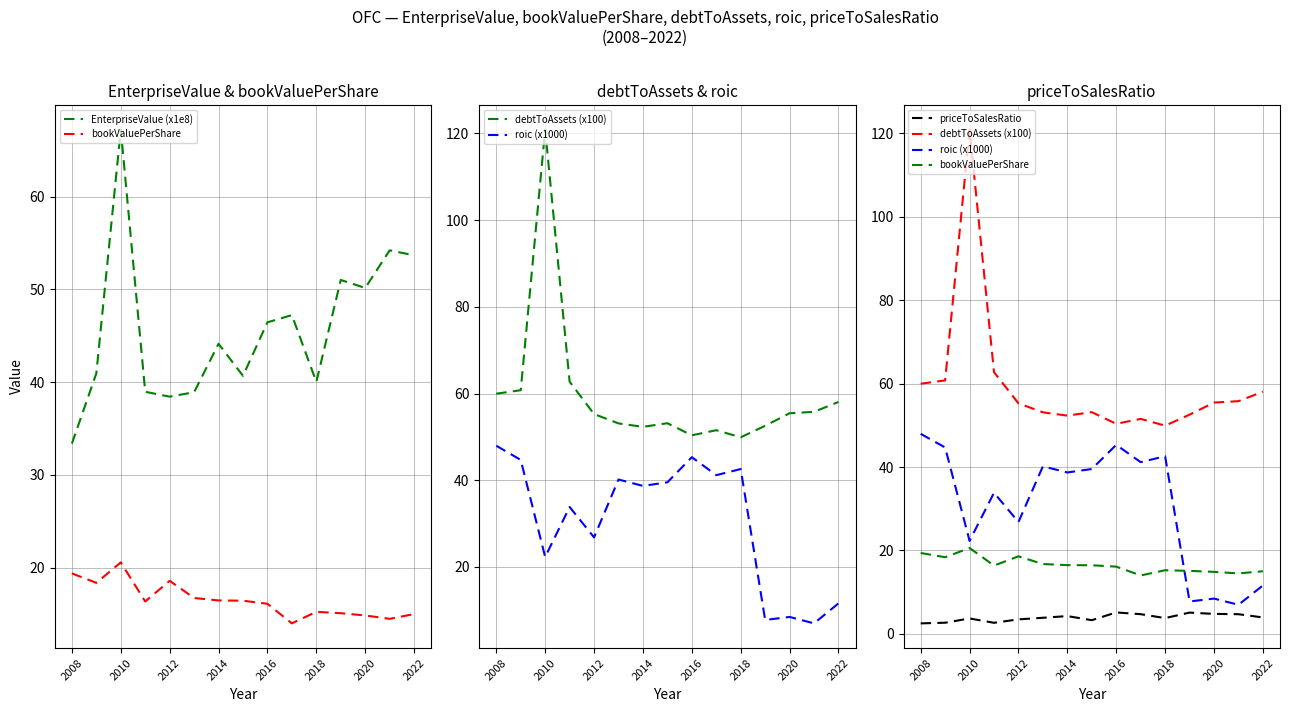

What is the approximate value of debtToAssets (x100) at 2008?

60.0